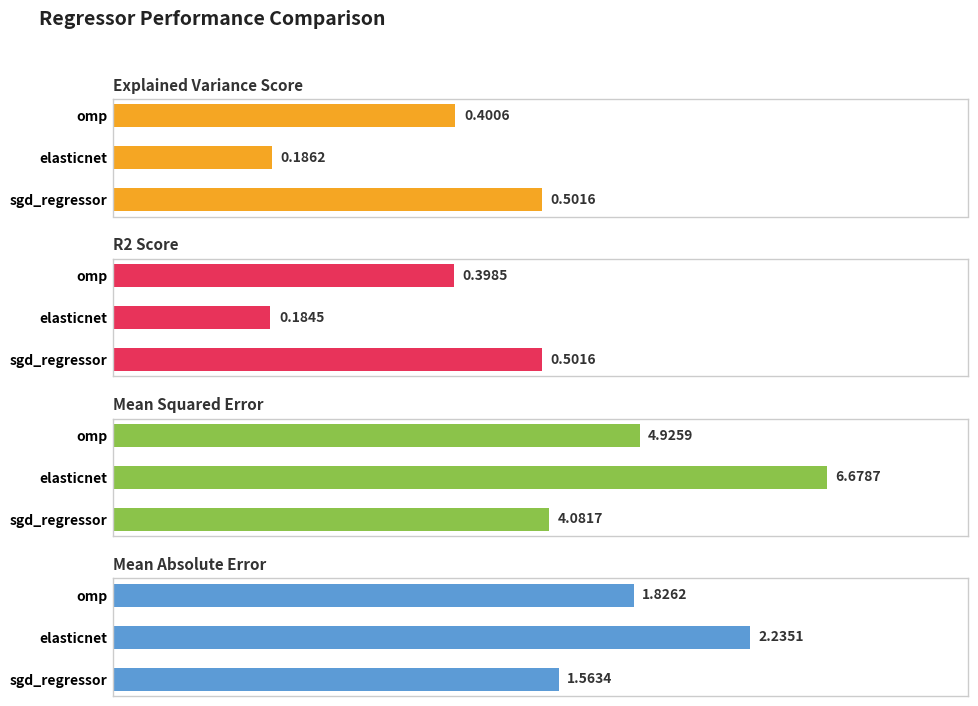

Is the value of explained_variance_score at omp greater than the value of mean_absolute_error at elasticnet?

No